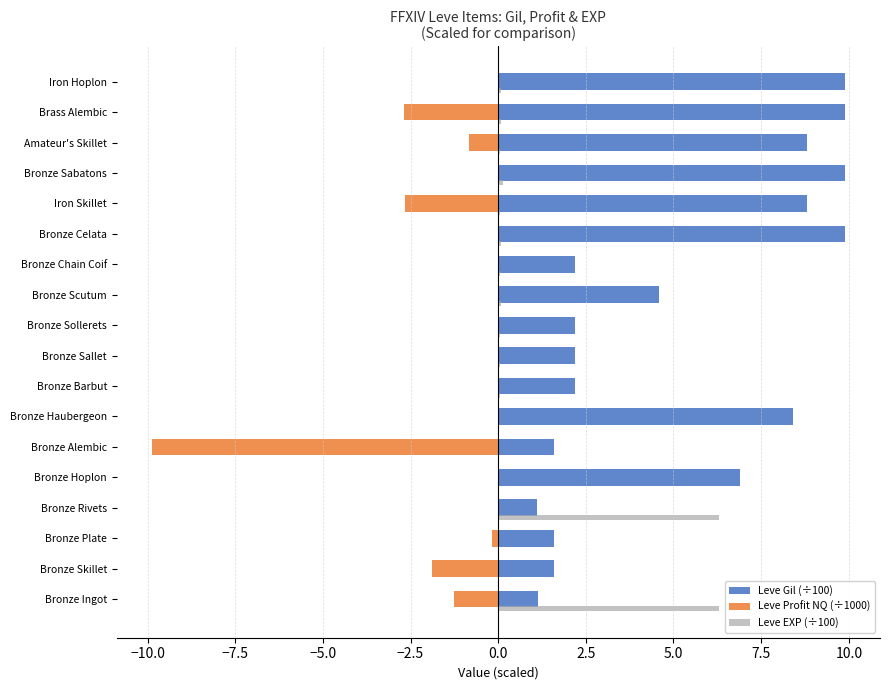

True or false: Leve Gil (÷100) has a value of 2.5 at Bronze Skillet.

False